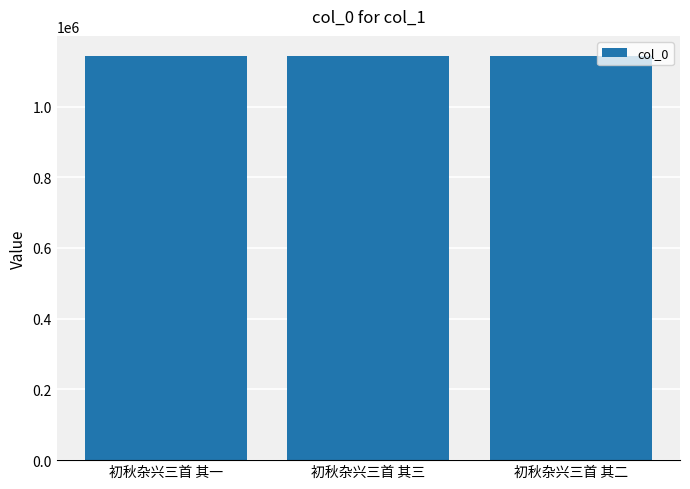

What is the greatest value displayed?

1142641